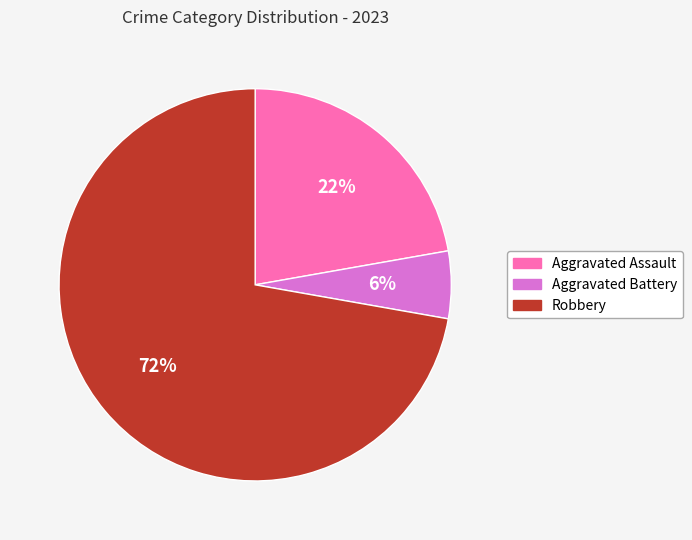

Rank the categories by value from lowest to highest.

Aggravated Battery, Aggravated Assault, Robbery